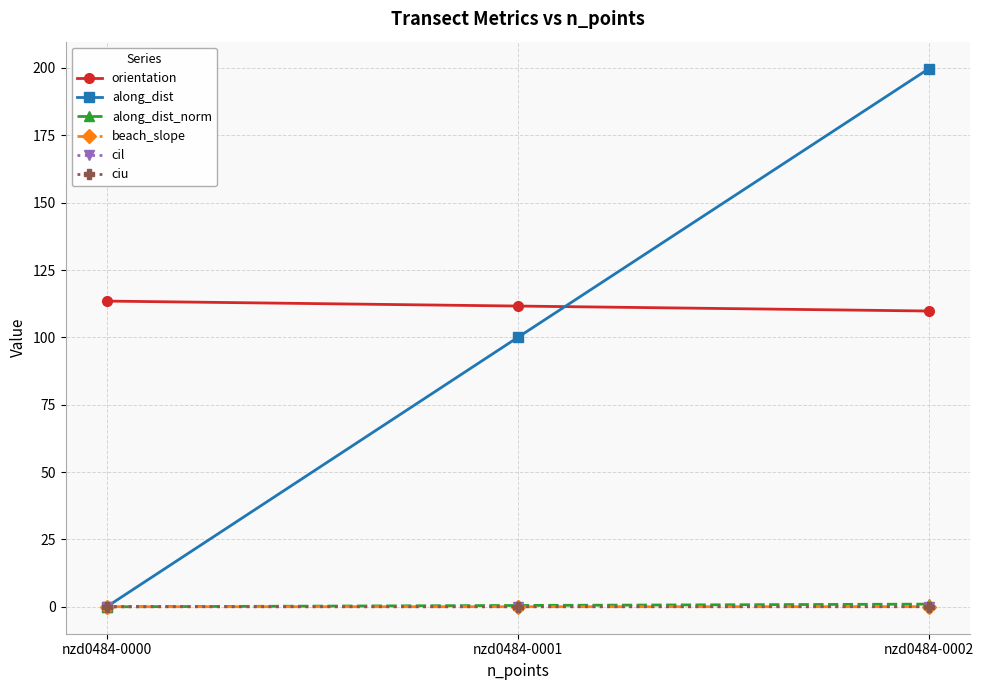

Does the chart display data point markers on the line(s)?

Yes